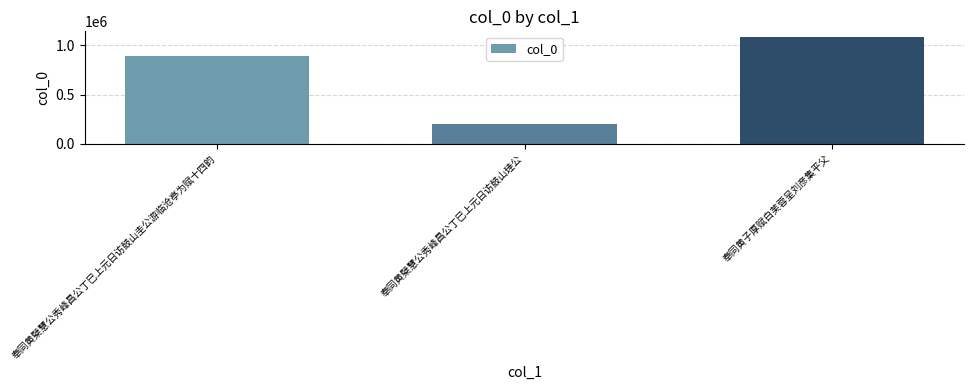

What is the maximum value shown in the chart?

1088229